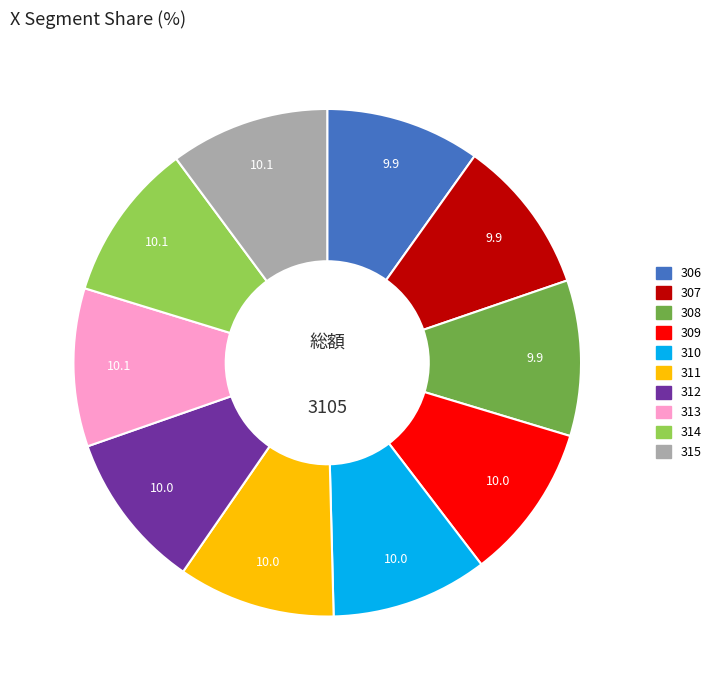

Do 315 and 313 together represent more than half of the pie?

No